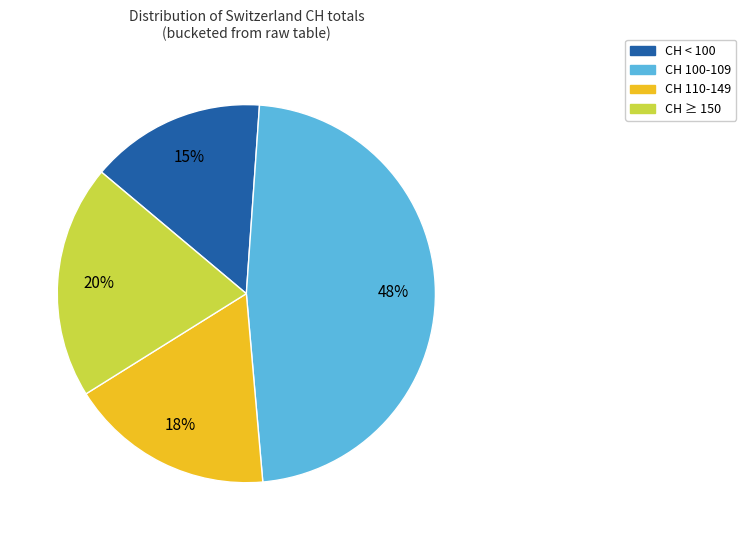

To the nearest percent, what is the average slice percentage?

25%